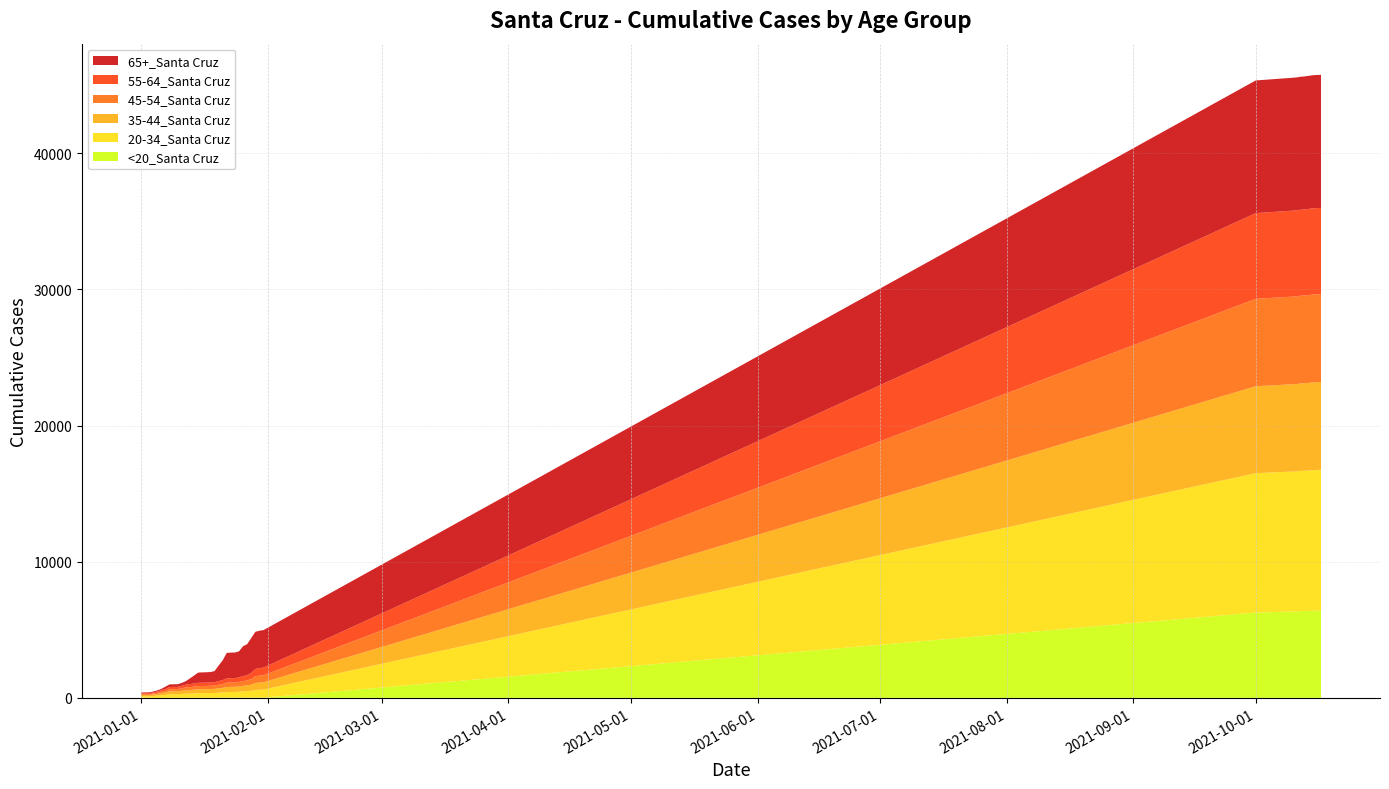

Reading right to left, what are all the values shown in this chart?

<20_Santa Cruz: 6407	6402	6395	6389	6378	6374	6341	6339	6265	12	12	12	11	11	9	8	8	8	8	7	7	5	5	5	5	5	5	5	5	5	5	4	4	4	3	2	2	2	2	2
20-34_Santa Cruz: 10345	10340	10331	10312	10304	10300	10288	10285	10240	596	584	563	508	484	464	440	424	424	418	387	371	351	346	344	343	337	320	309	300	280	264	264	261	212	188	158	131	112	110	109
35-44_Santa Cruz: 6444	6443	6442	6436	6427	6421	6420	6413	6384	537	530	515	452	426	406	388	378	376	371	341	320	304	294	289	288	286	273	260	251	235	214	212	211	176	158	125	115	99	97	97
45-54_Santa Cruz: 6461	6461	6461	6454	6449	6445	6443	6437	6423	514	509	495	405	365	350	335	319	319	318	280	262	241	239	237	237	237	226	216	209	187	162	161	159	127	109	86	68	58	58	58
55-64_Santa Cruz: 6331	6331	6331	6328	6322	6318	6317	6314	6295	565	553	533	458	386	362	340	321	319	317	289	272	252	247	243	241	241	232	221	210	182	164	163	162	134	119	97	85	71	70	69
65+_Santa Cruz: 9779	9779	9778	9775	9770	9769	9767	9763	9745	2753	2743	2733	2564	2271	2205	1906	1880	1878	1870	1454	1138	810	767	760	756	751	585	423	254	209	193	193	192	173	87	78	68	62	61	60